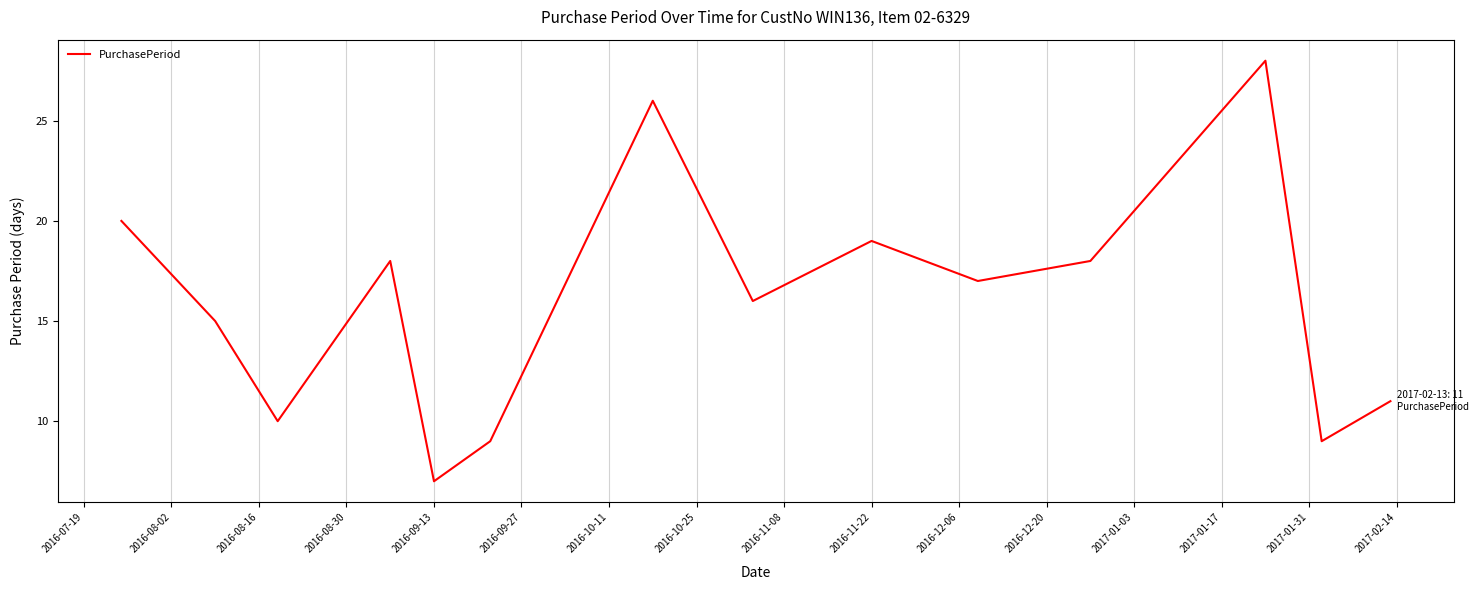

Does the chart display data point markers on the line(s)?

No